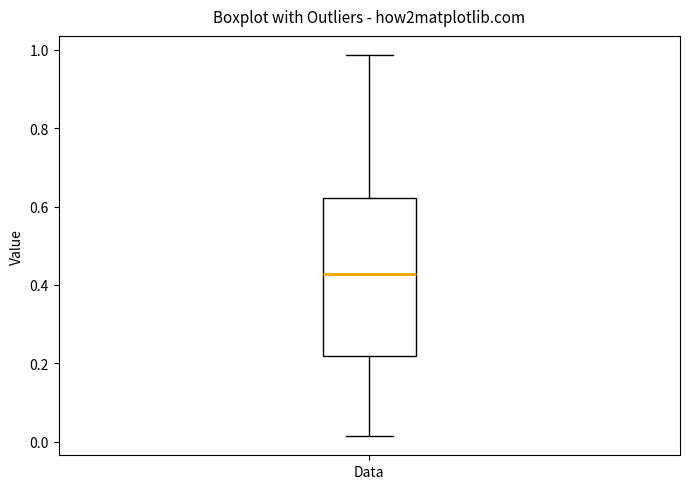

Read this box plot against the y-axis: the position of the median line, the range covered by the box, and the ends of both whiskers. The values are not printed on the chart, so give them approximately, as read against the axis.

median 0.42, box 0.22 to 0.62, whiskers 0.02 to 0.98